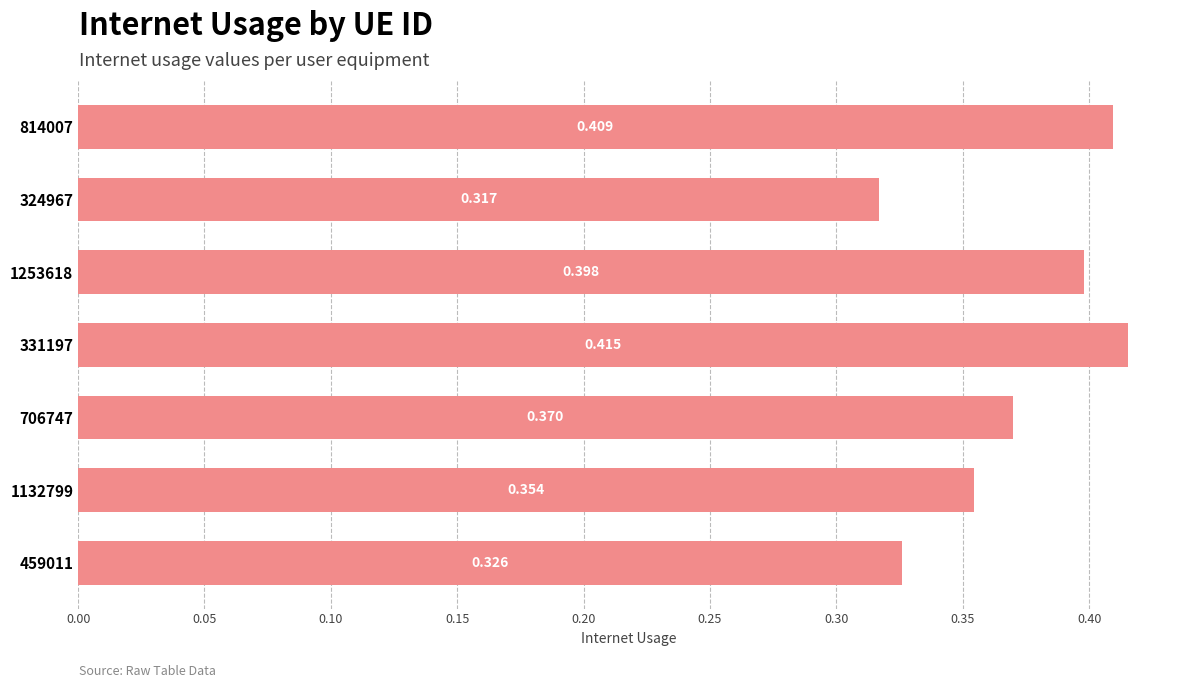

What is the sum of all values?

2.6